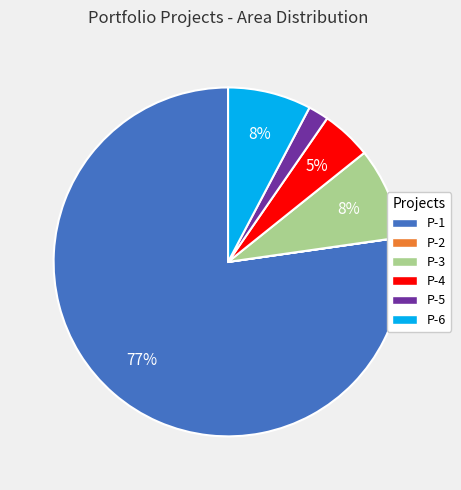

Is the sum of P-4 and P-3 greater than half?

No